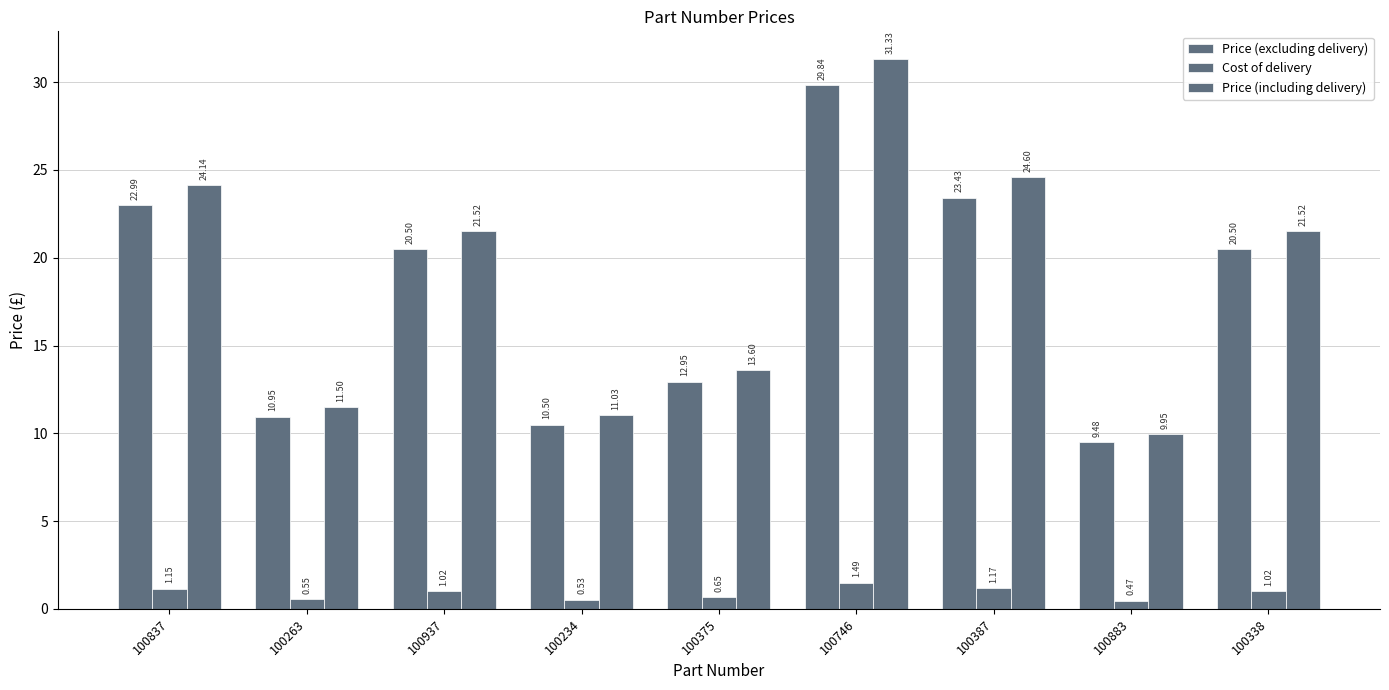

What value does the Cost of delivery series have at 100338?

1.0